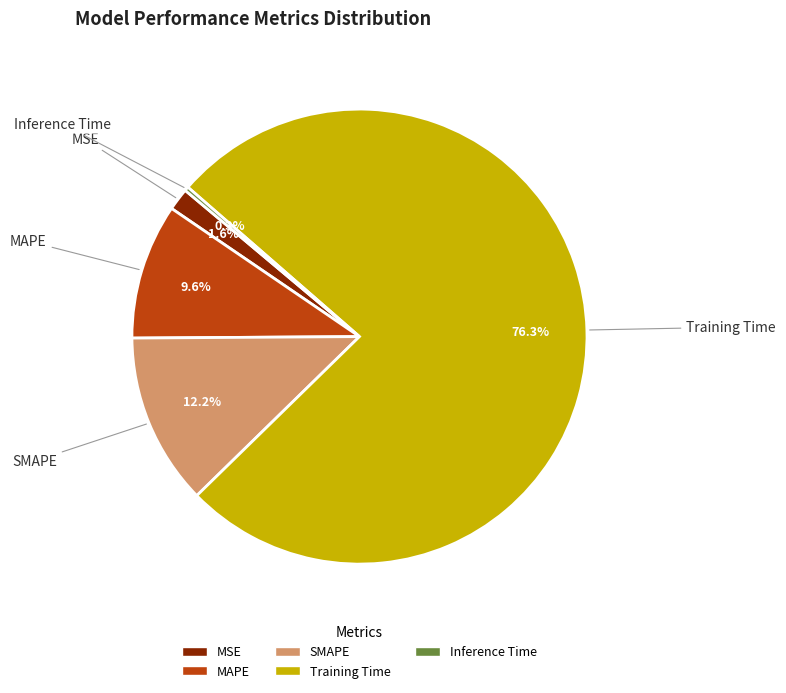

The MAPE slice represents 3% of the pie. True or false?

False